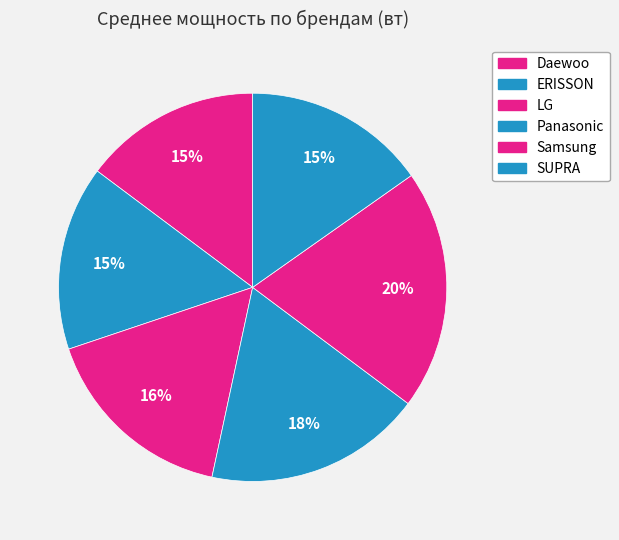

How many slices are in this pie chart?

6